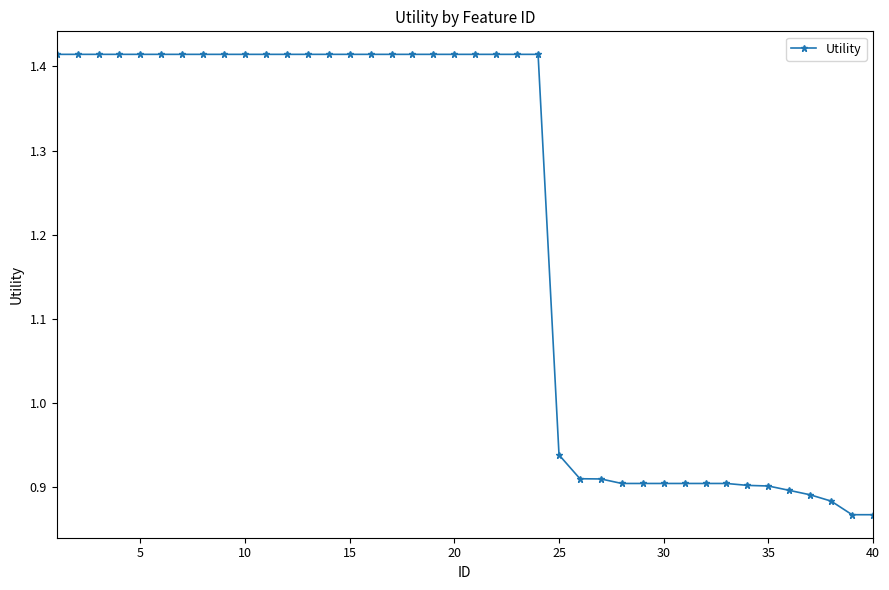

What is the difference between the second highest and second lowest values?

0.5